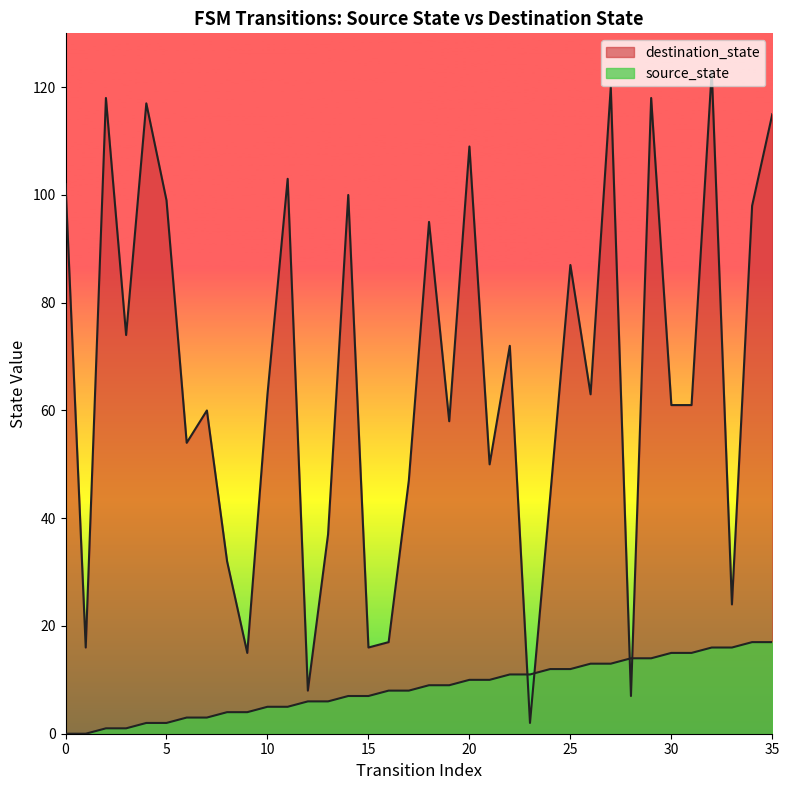

Which series has the widest spread of values?

destination_state